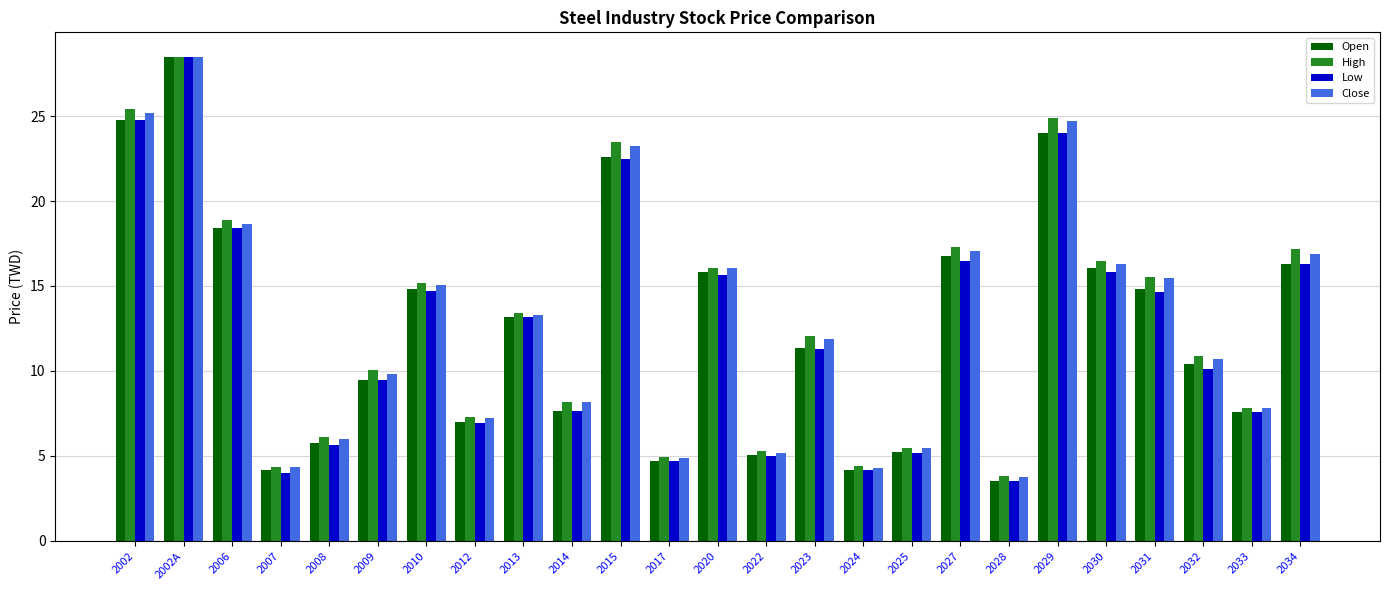

At which category is the sum across all series the highest?

2002A